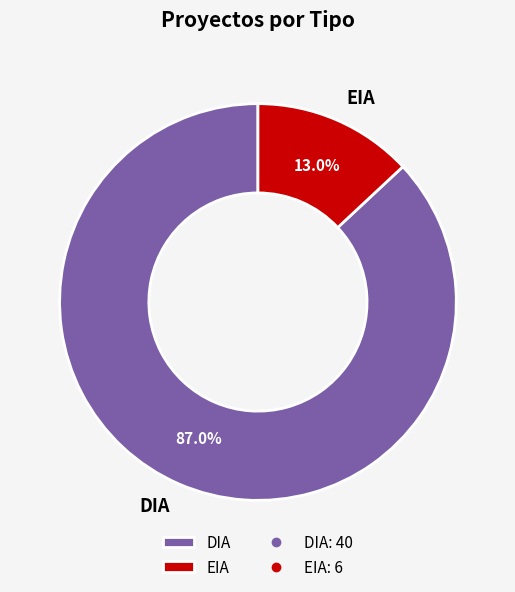

To the nearest percent, what is the combined percentage of DIA and EIA?

100%